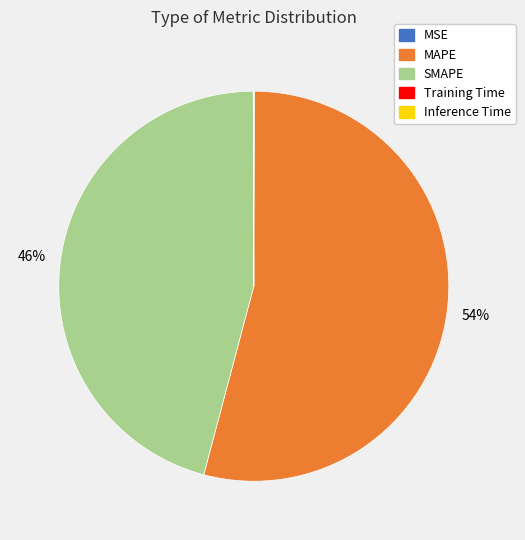

What is the largest slice in the pie chart?

MAPE